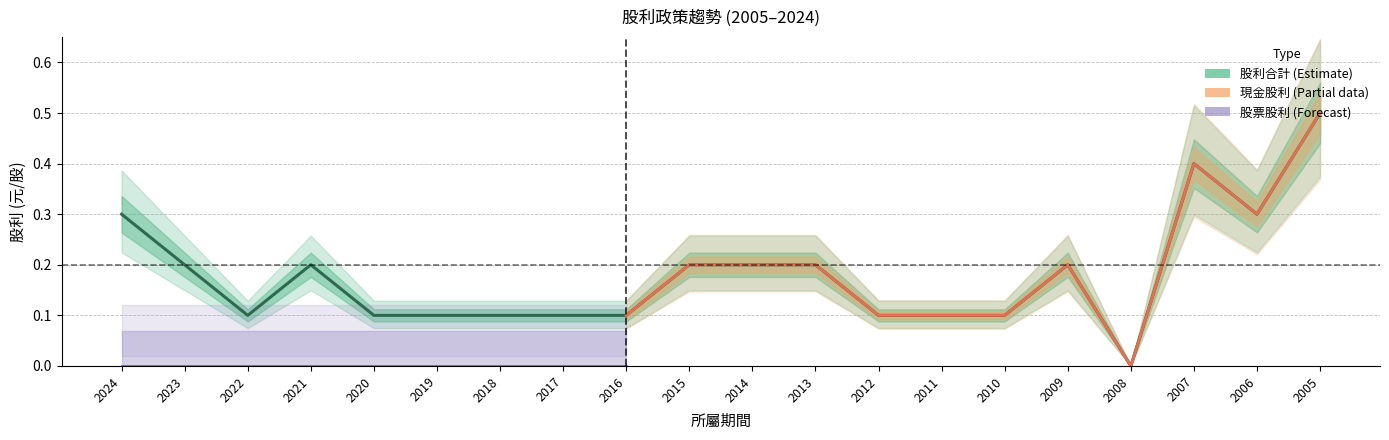

What are all the series names shown in the legend?

現金股利, 股票股利, 股利合計